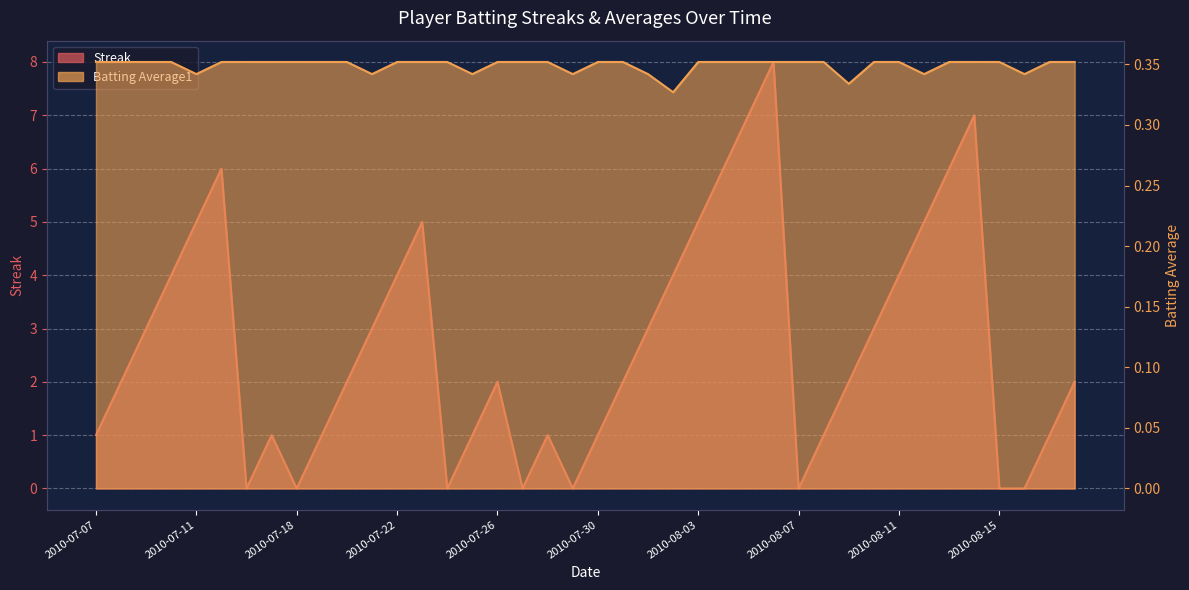

What is the highest value of the Streak series?

8.0